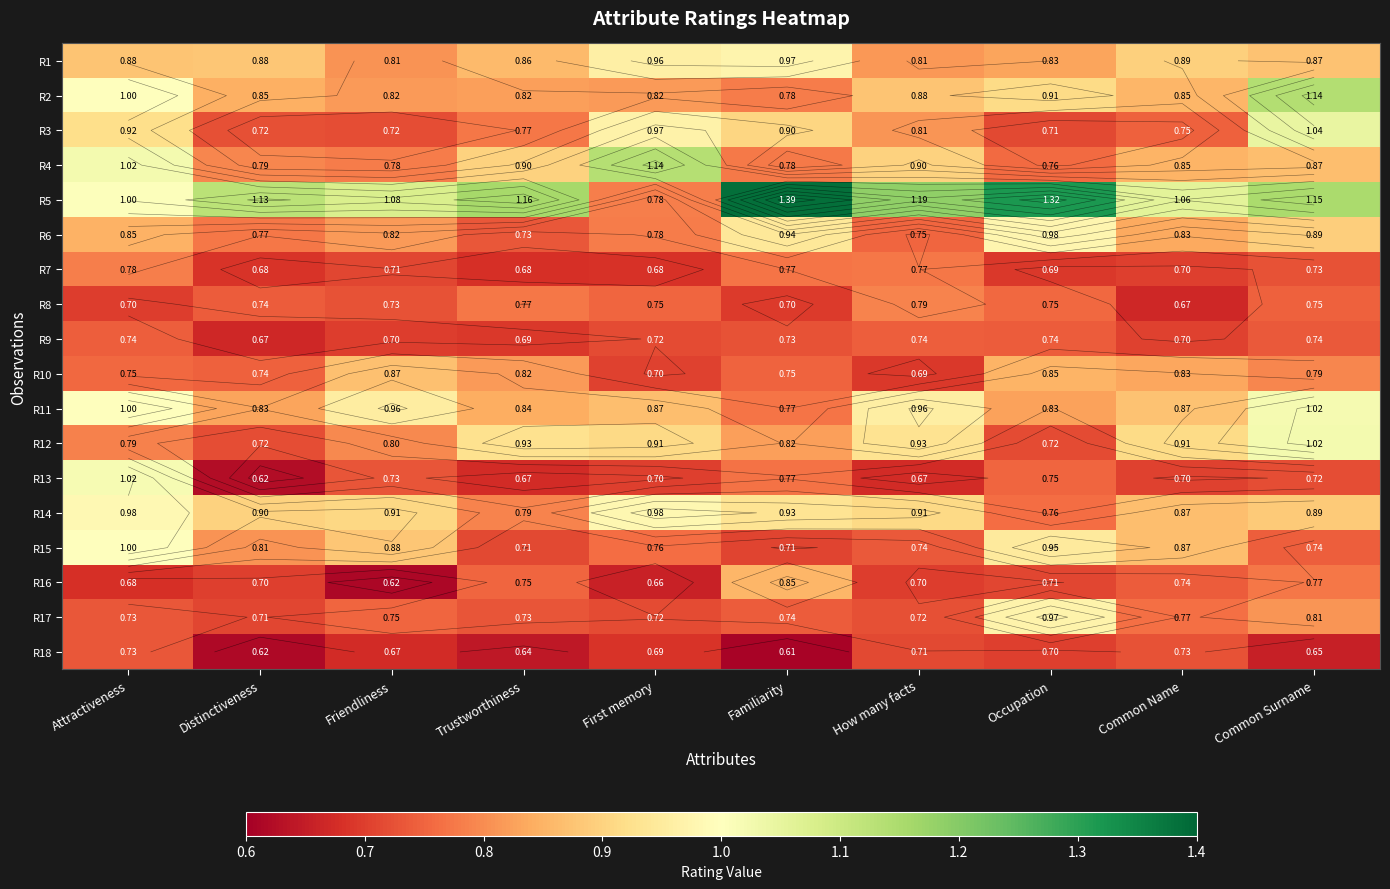

Between Attractiveness and Common Name, which is larger?

Common Name